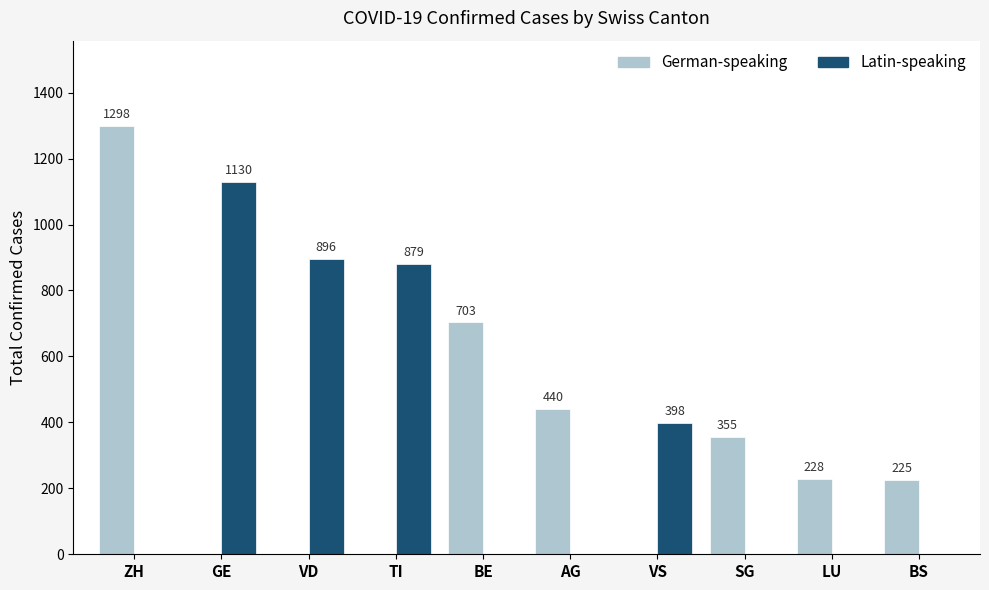

What is the sum of the German-speaking values at BS and BE?

928